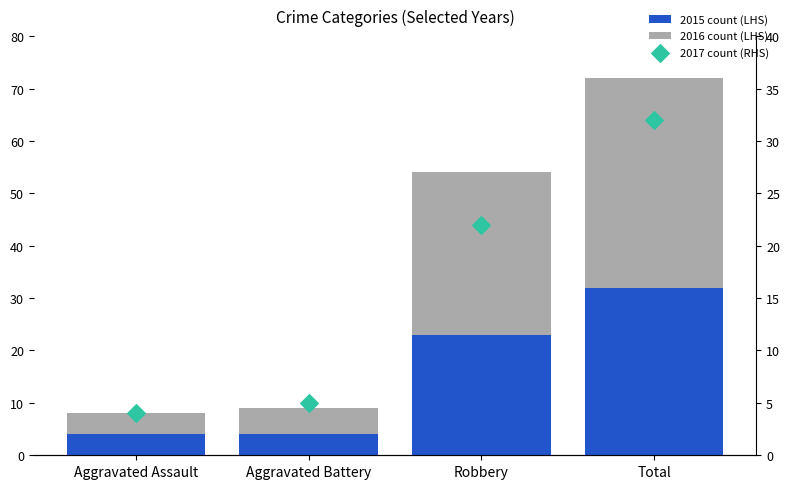

At how many categories does at least one series exceed 11?

2